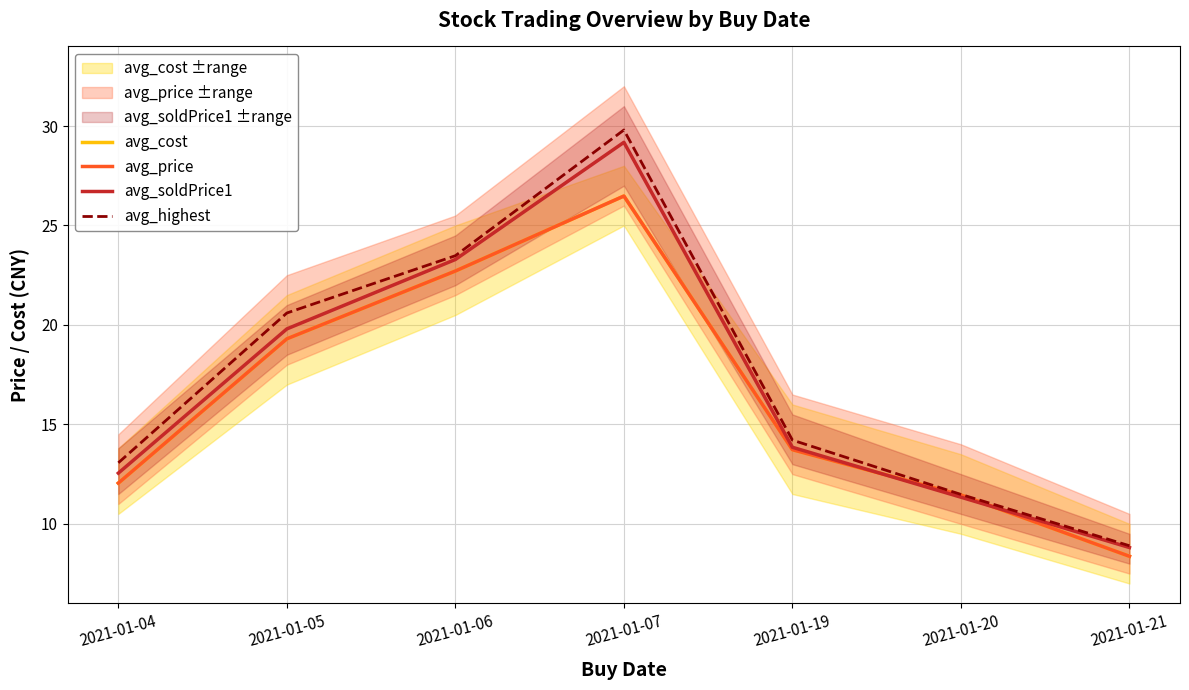

Reading right to left, list all the values displayed in this chart.

avg_cost: 2021-01-21=8.4	2021-01-20=11.4	2021-01-19=13.7	2021-01-07=26.5	2021-01-06=22.7	2021-01-05=19.3	2021-01-04=12.0
avg_price: 2021-01-21=8.4	2021-01-20=11.4	2021-01-19=13.7	2021-01-07=26.5	2021-01-06=22.7	2021-01-05=19.3	2021-01-04=12.0
avg_soldPrice1: 2021-01-21=8.8	2021-01-20=11.3	2021-01-19=13.8	2021-01-07=29.2	2021-01-06=23.3	2021-01-05=19.8	2021-01-04=12.6
avg_highest: 2021-01-21=8.9	2021-01-20=11.5	2021-01-19=14.2	2021-01-07=29.8	2021-01-06=23.5	2021-01-05=20.6	2021-01-04=13.1